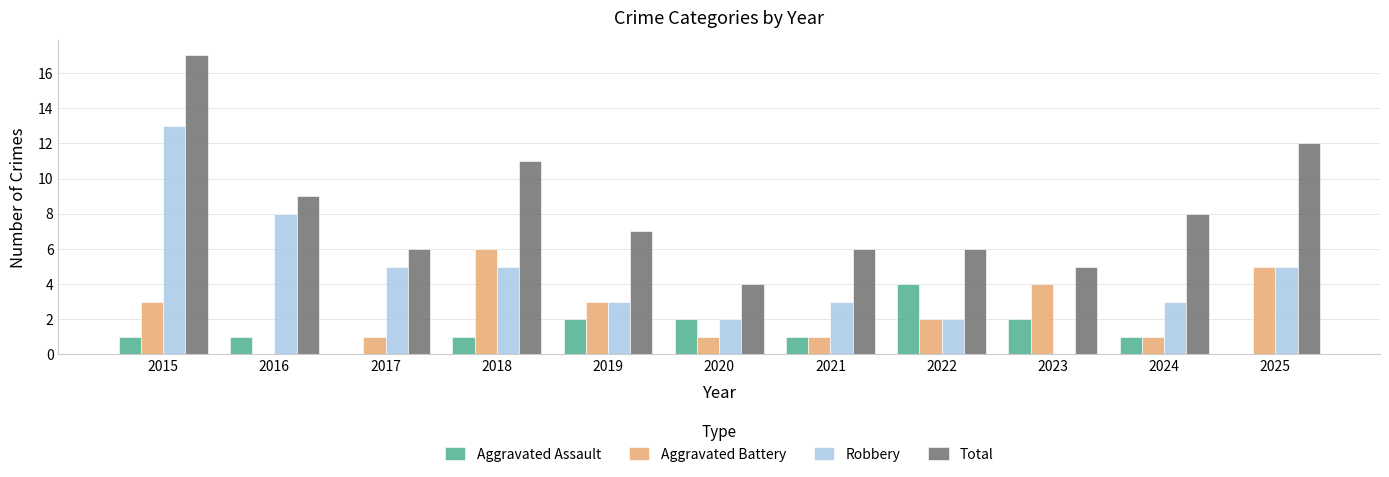

What is the difference between the Robbery values at 2021 and 2016?

5